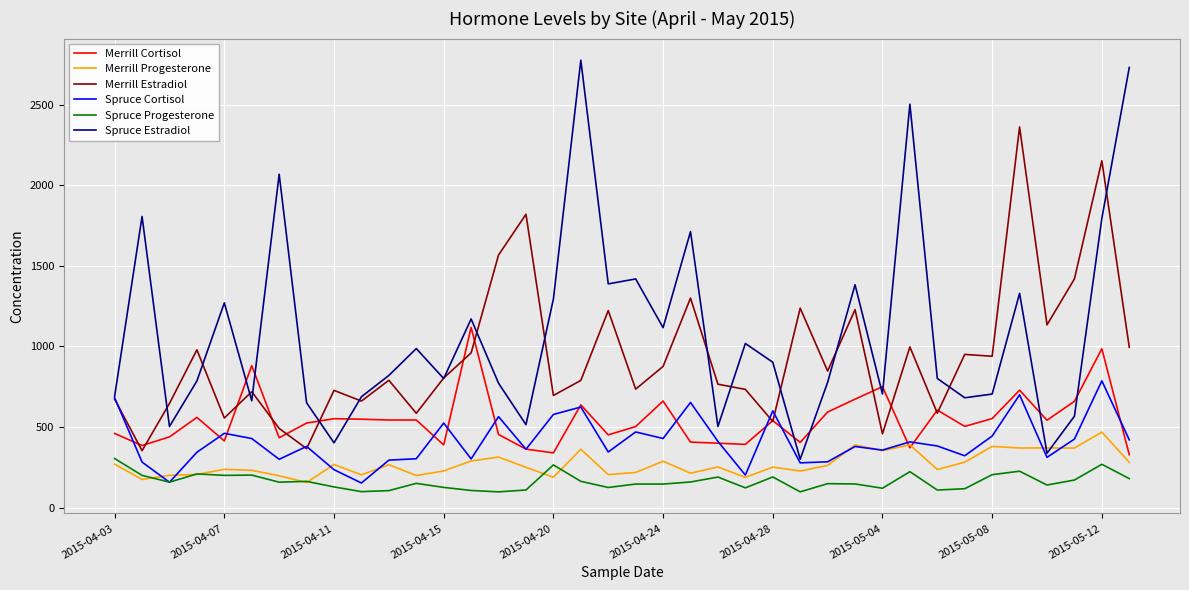

How many lines are shown in the chart?

6